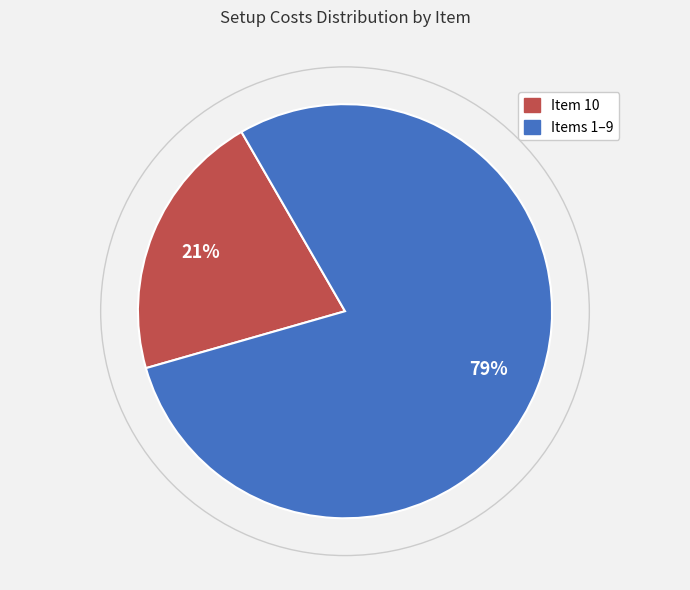

Is there any slice that represents more than half of the pie?

Yes